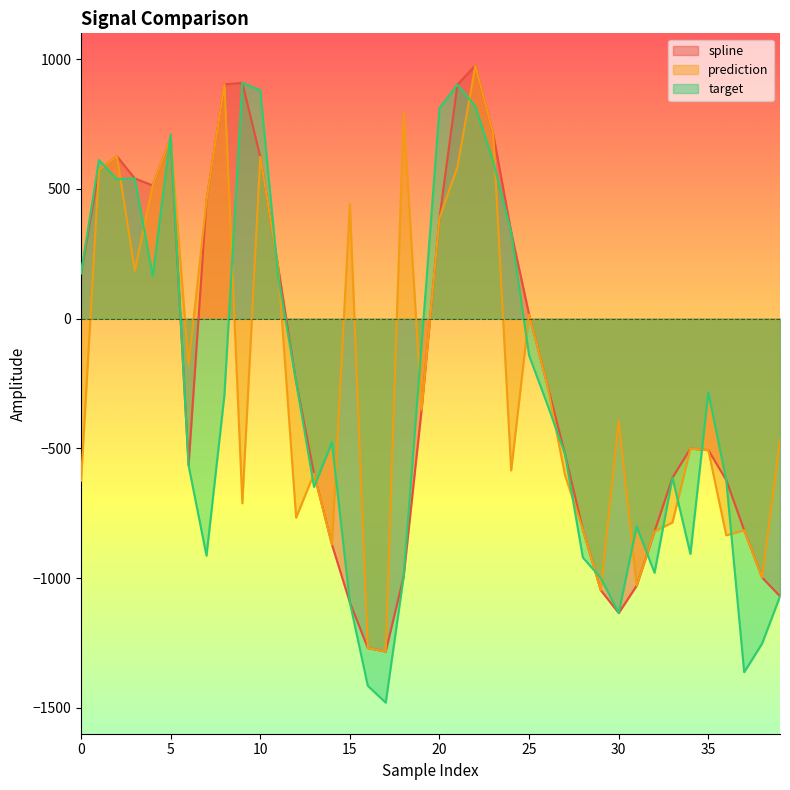

What is the difference between the second highest and second lowest values in the target series?

2317.8